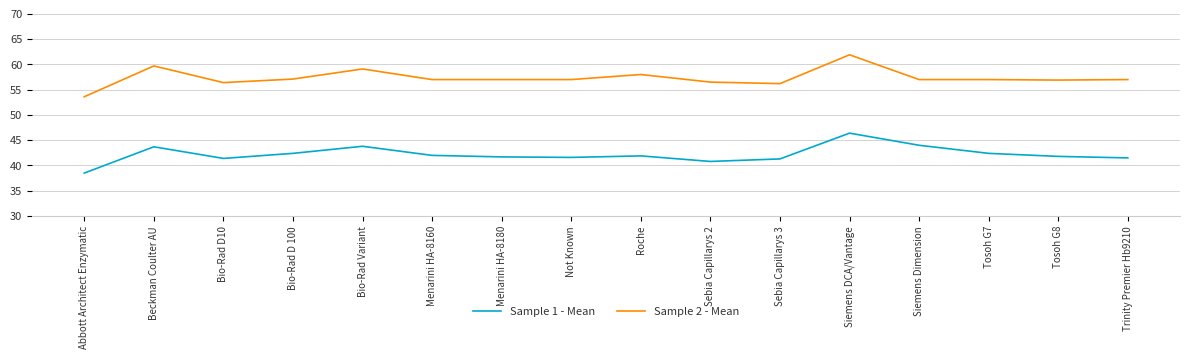

List the series in order of their overall mean, highest first.

Sample 2 - Mean, Sample 1 - Mean